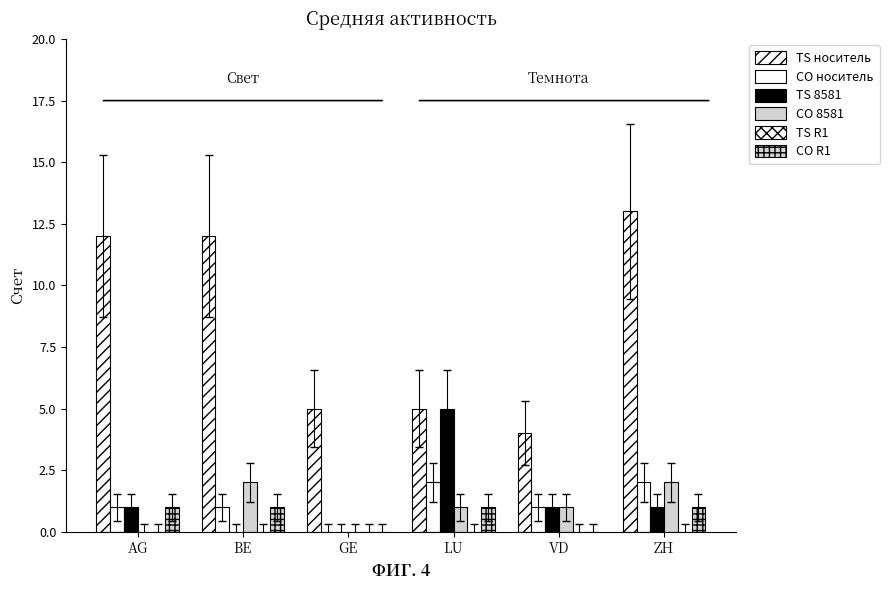

How many groups of bars are there?

6